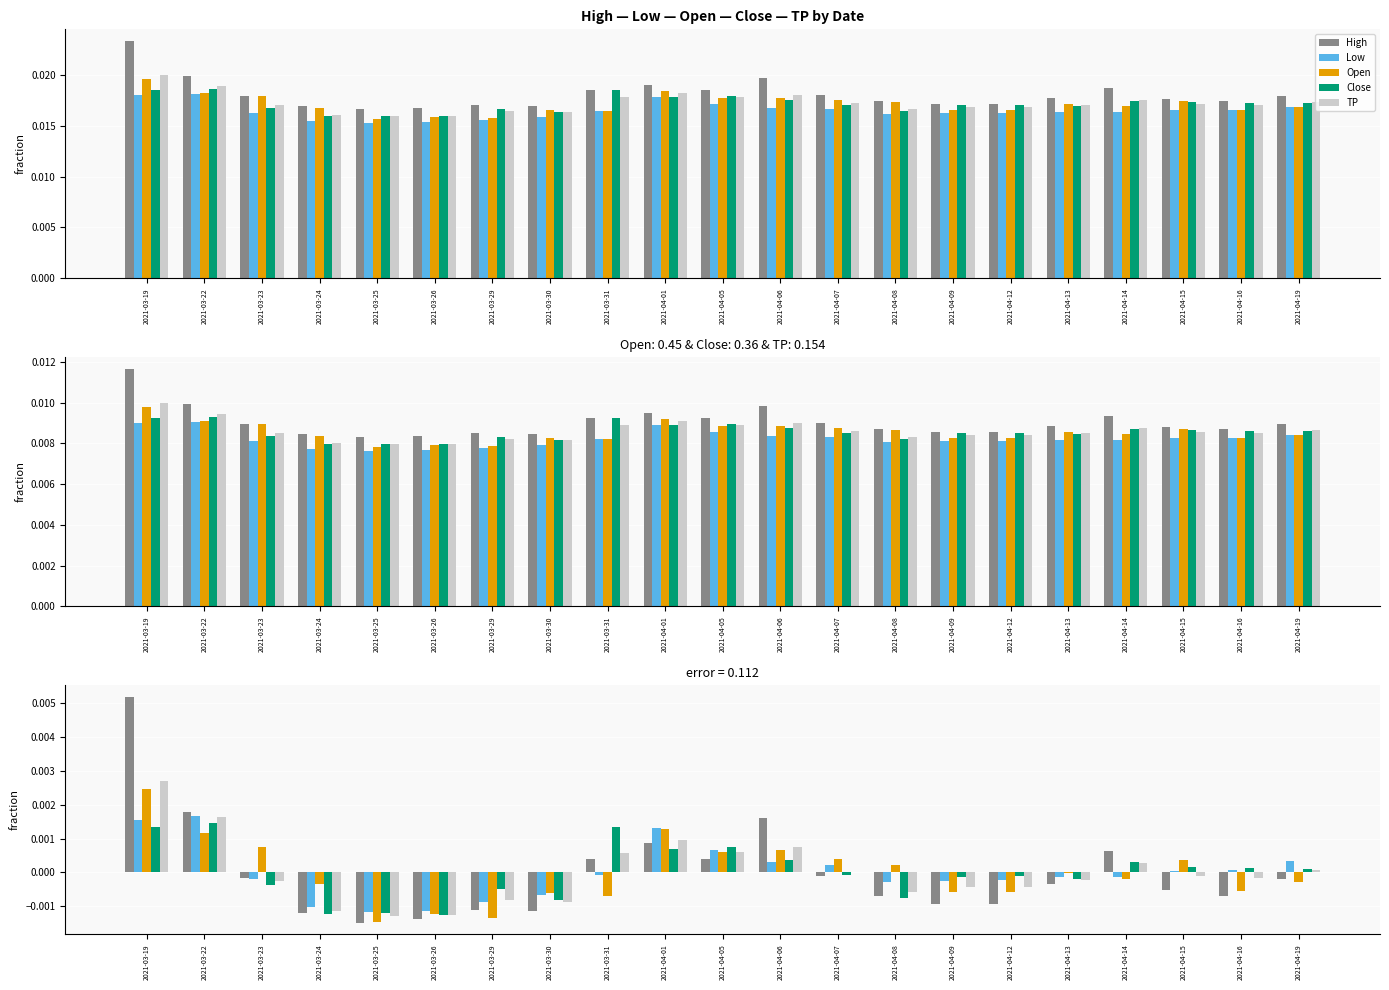

What position from the right is 2021-03-22?

20